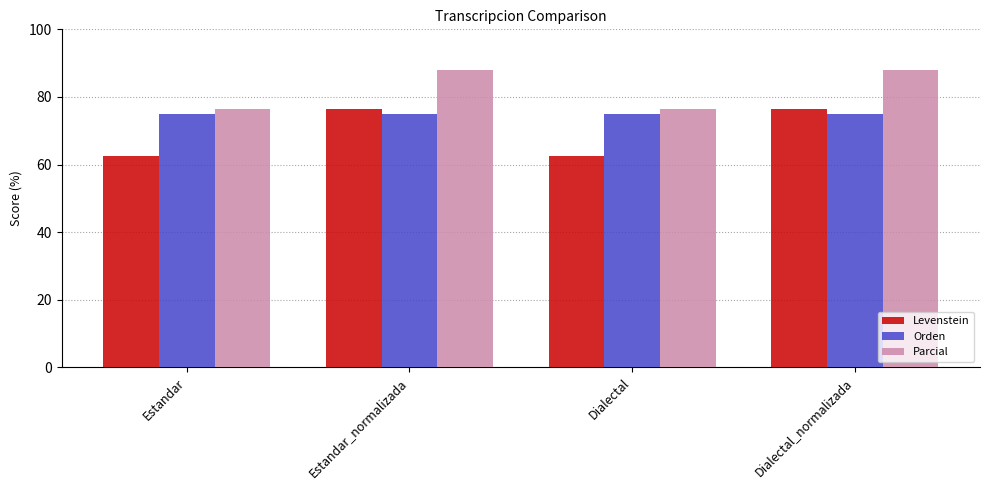

What is the highest value of the Levenstein series?

76.5